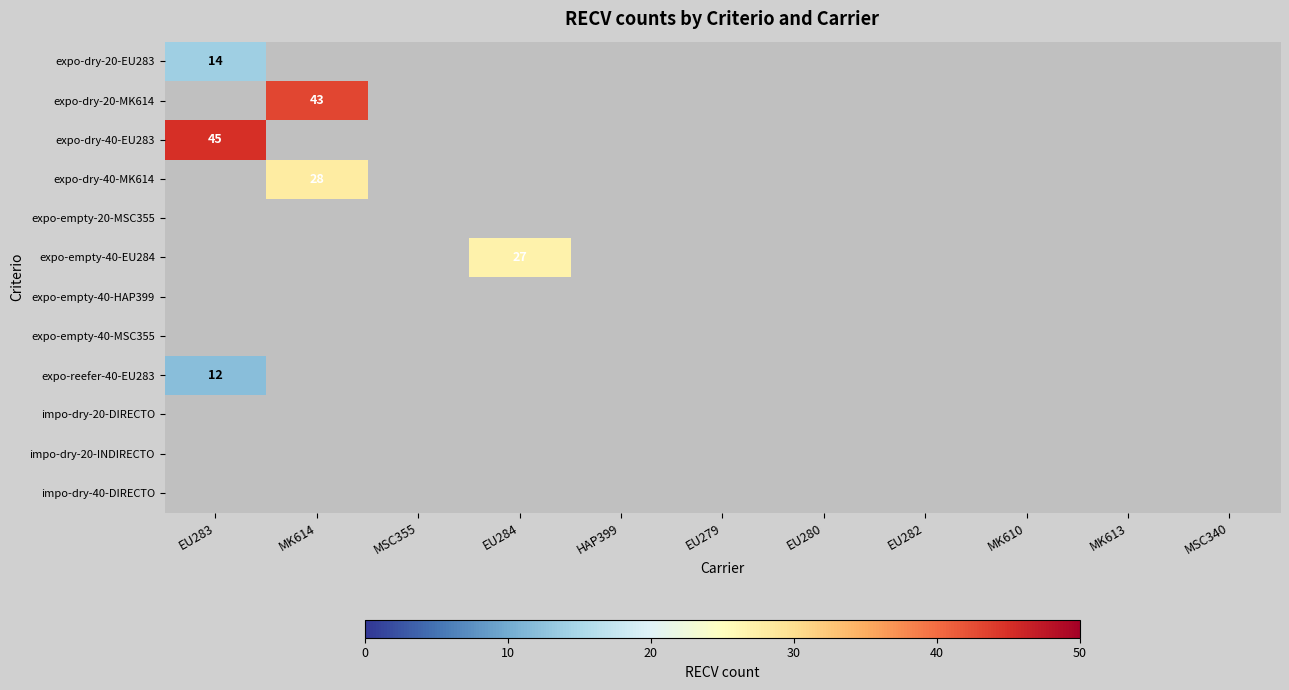

The expo-dry-20-EU283 series shows 23 at EU283. True or false?

False